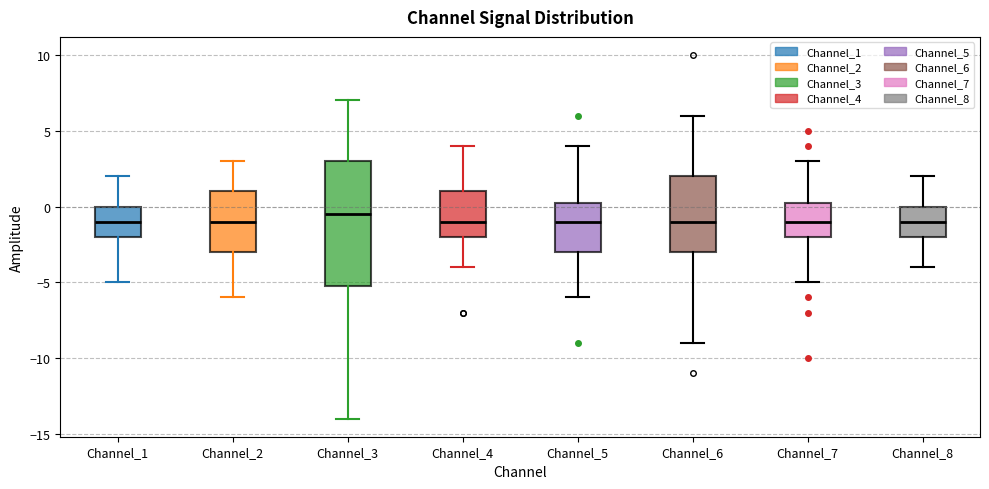

Reading left to right, read every box against the y-axis: the position of its median line, the range the box covers, and the ends of its whiskers. The values are not printed on the chart, so give them approximately, as read against the axis.

Channel_1: median -1.0, box -2.0 to 0.0, whiskers -5.0 to 2.0
Channel_2: median -1.0, box -3.0 to 1.0, whiskers -6.0 to 3.0
Channel_3: median -0.5, box -5.0 to 3.0, whiskers -14.0 to 7.0
Channel_4: median -1.0, box -2.0 to 1.0, whiskers -4.0 to 4.0
Channel_5: median -1.0, box -3.0 to 0.5, whiskers -6.0 to 4.0
Channel_6: median -1.0, box -3.0 to 2.0, whiskers -9.0 to 6.0
Channel_7: median -1.0, box -2.0 to 0.5, whiskers -5.0 to 3.0
Channel_8: median -1.0, box -2.0 to 0.0, whiskers -4.0 to 2.0